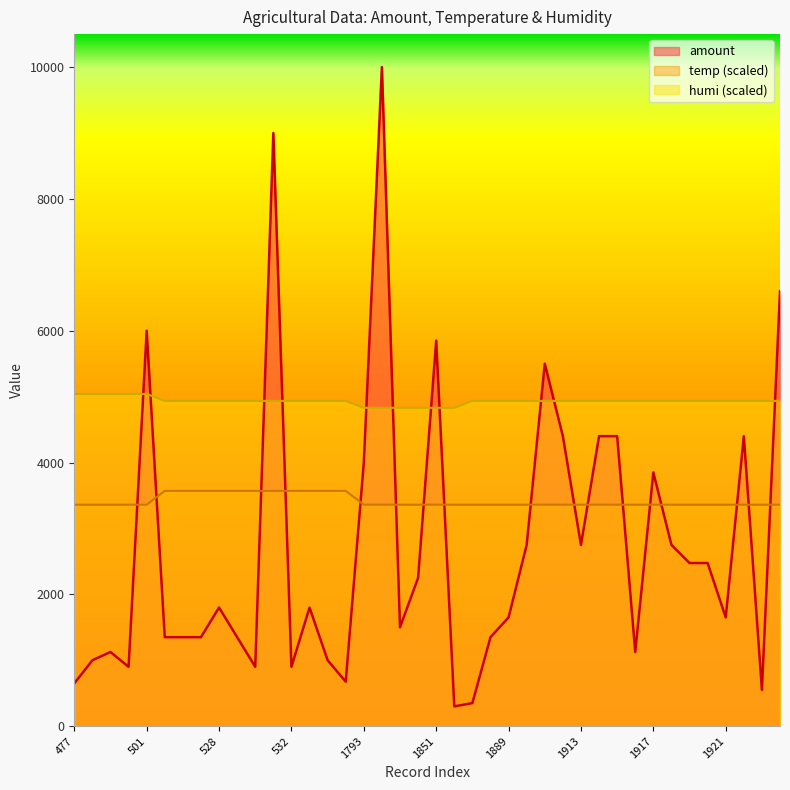

At which category does the chart reach its minimum across all series?

1865